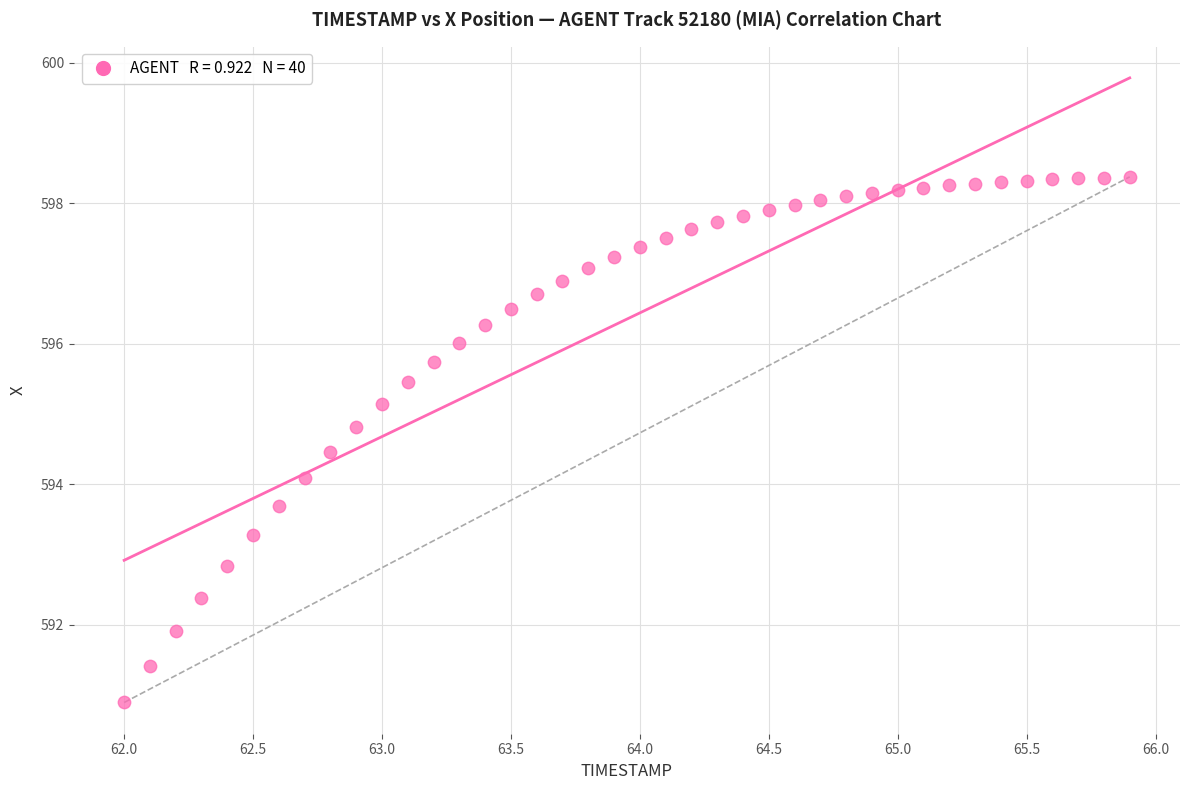

What is the range of X values (max minus min)?

3.9